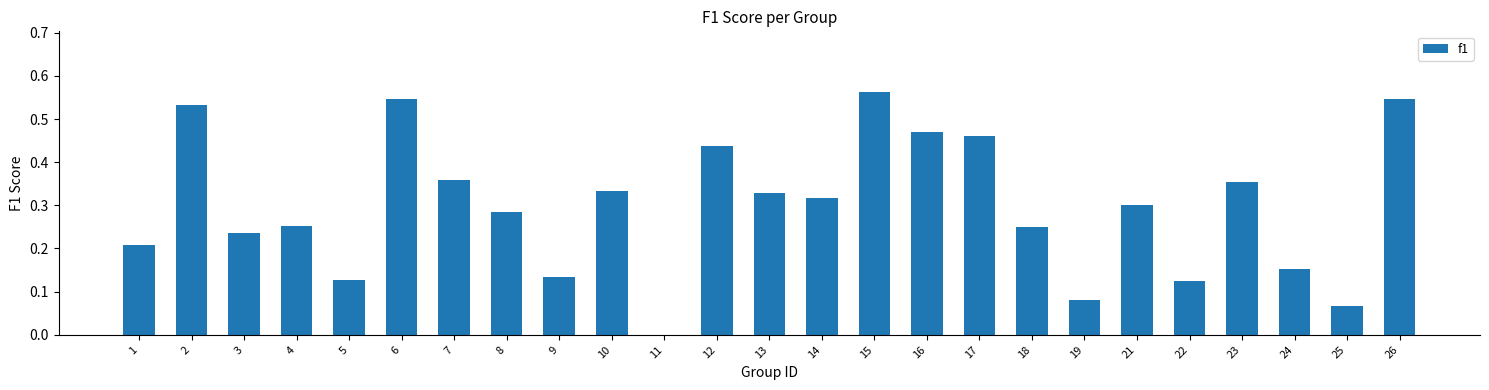

What is the sum of the values at 3 and 6?

0.8